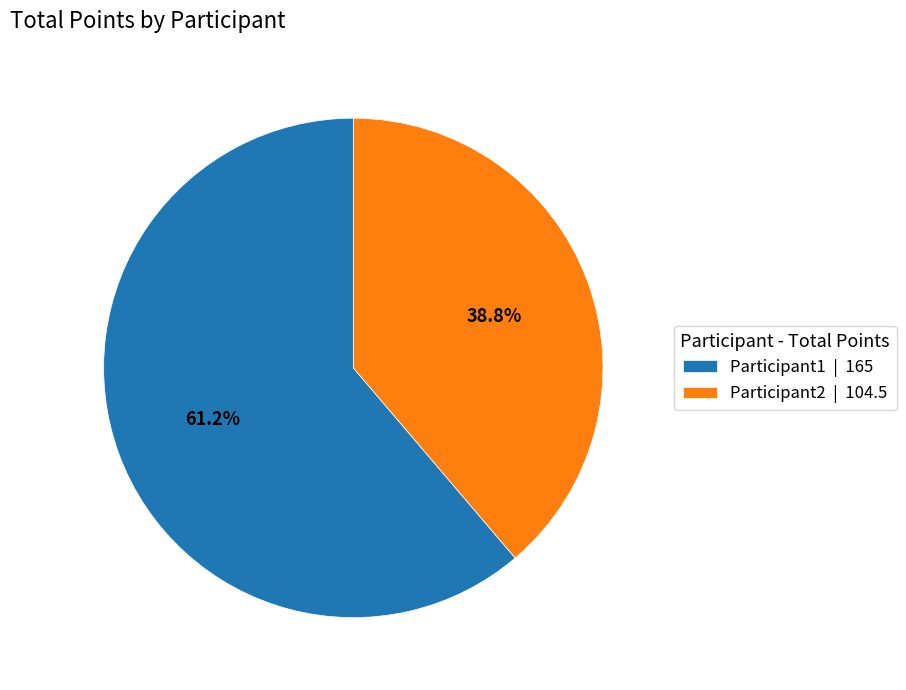

What percentage is the Participant1 slice, to the nearest percent?

61%